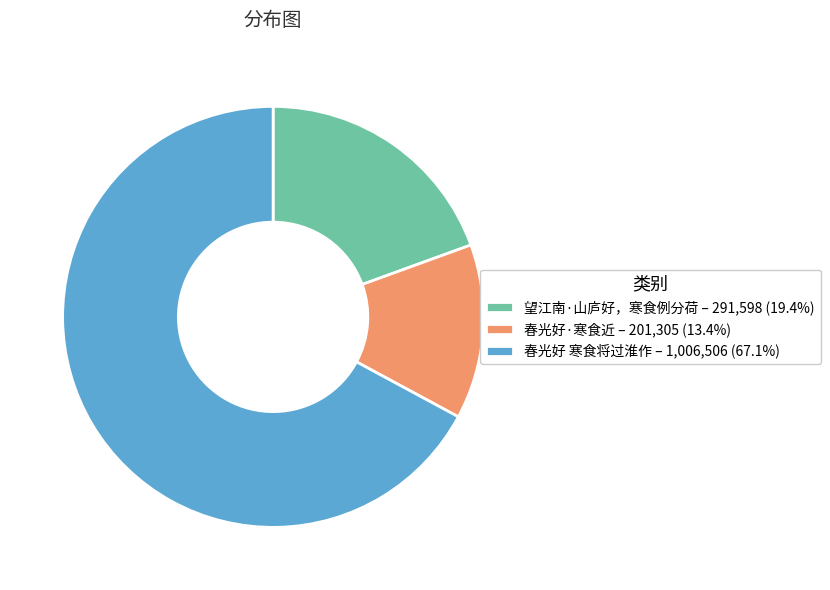

Which slice is the smallest?

春光好·寒食近